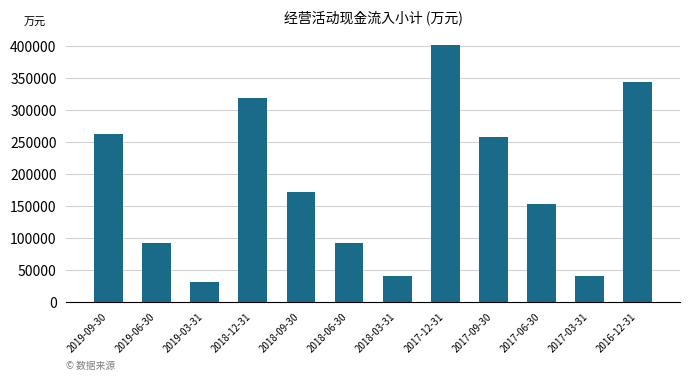

What is the value of the 3rd bar from the left?

30965